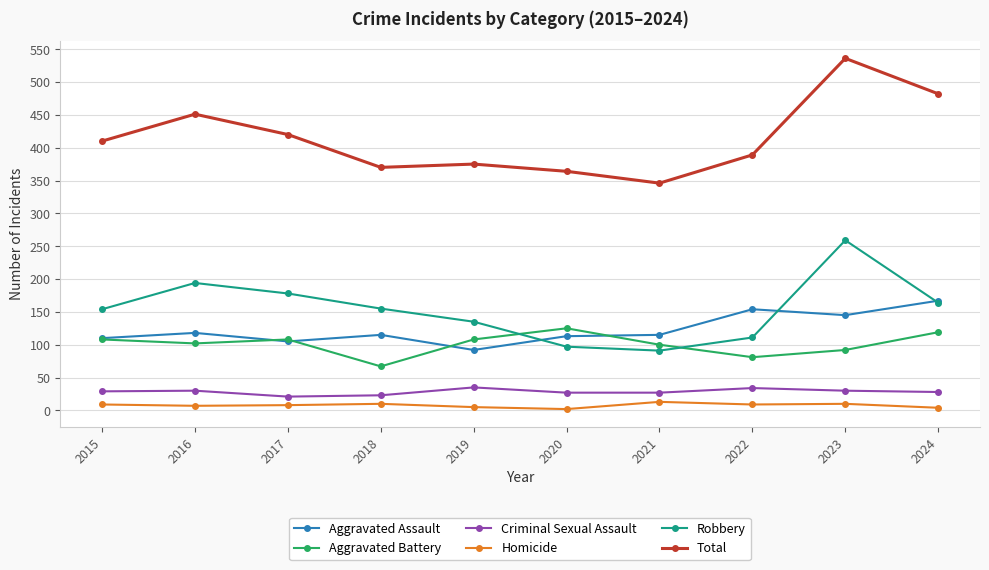

What is the minimum value for Robbery?

91